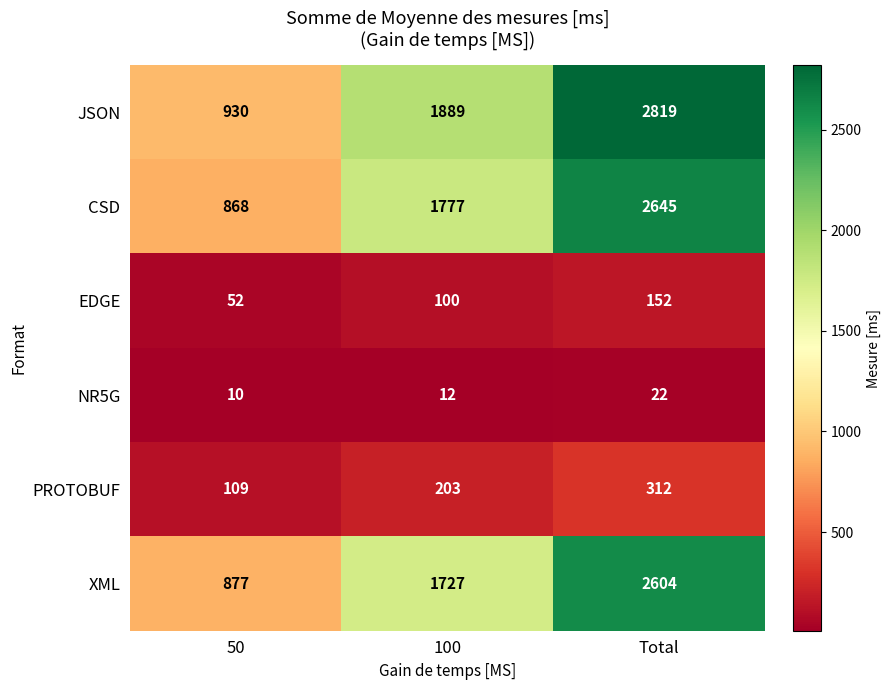

How many distinct data groups are displayed?

6